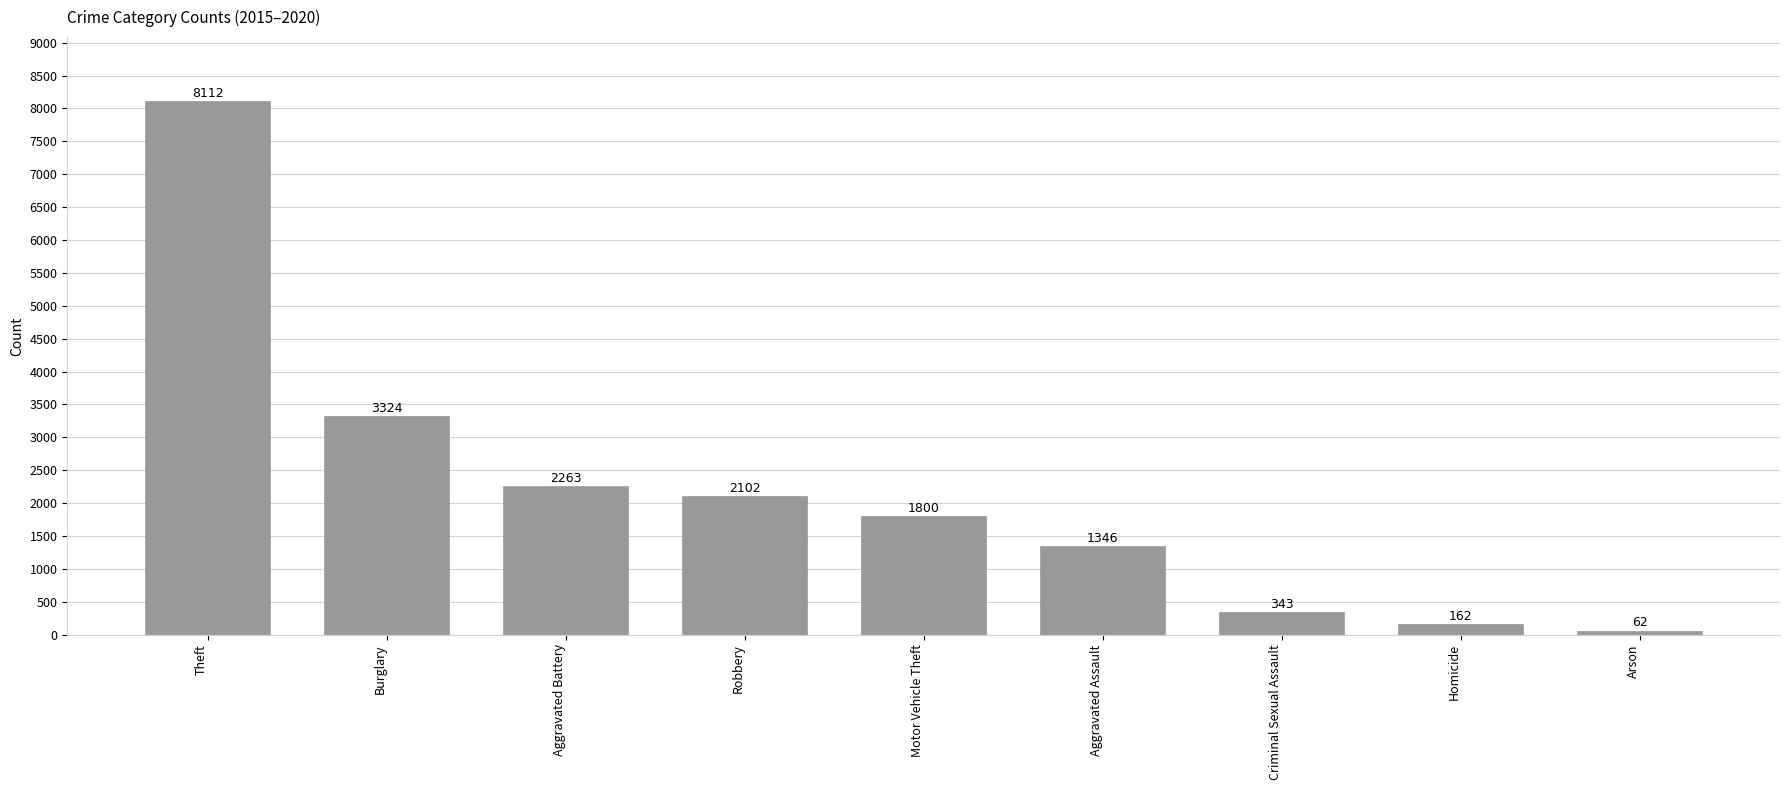

True or false: the data shows 3842 at Aggravated Battery.

False